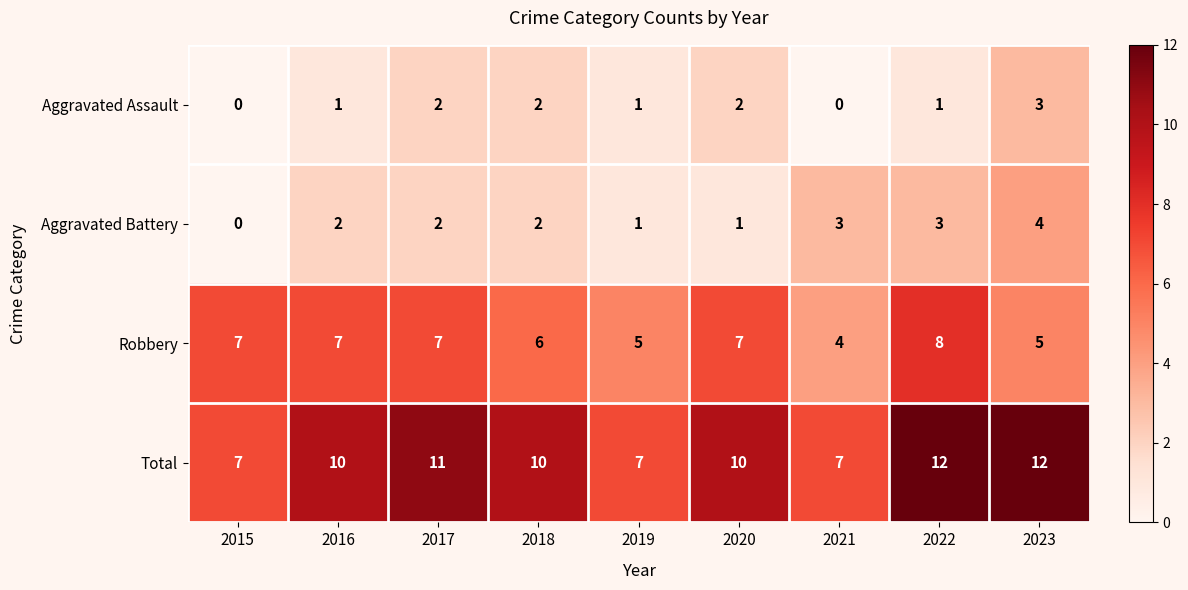

What is the approximate value of Total at 2015?

7